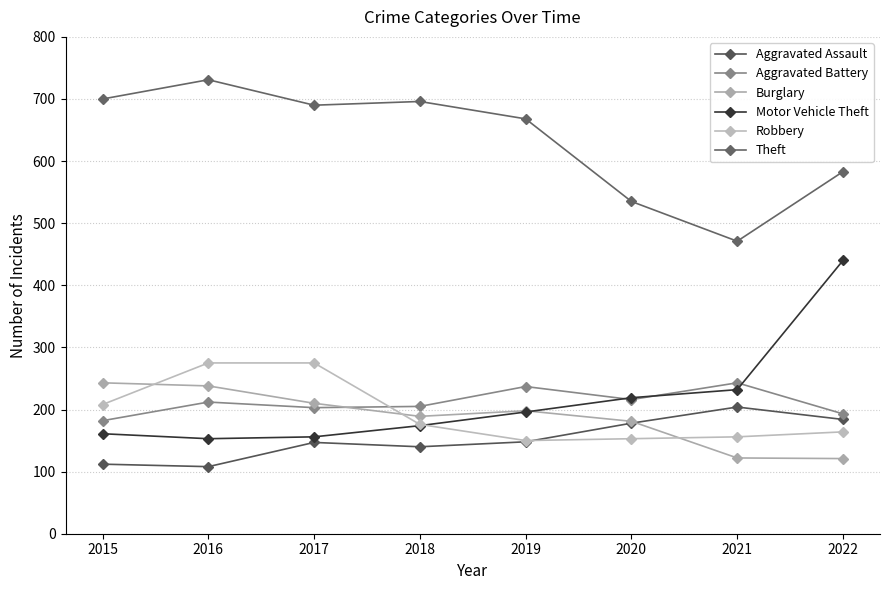

Is this an area chart (filled region under the line)?

No